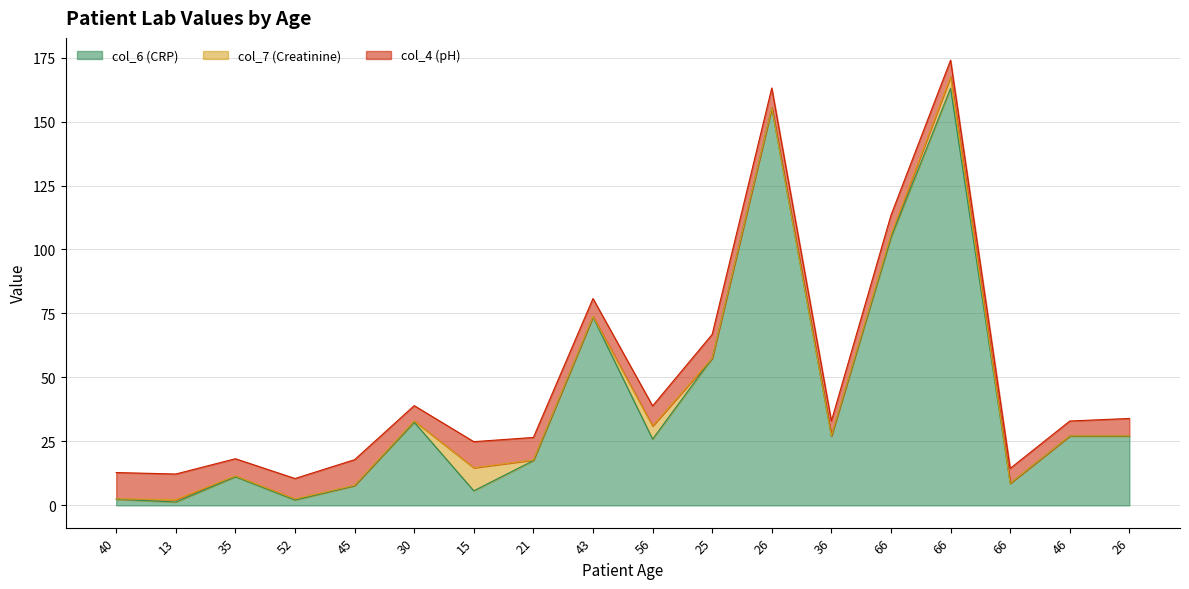

What is the difference between the second highest and minimum values in the col_7 (Creatinine) series?

5.1